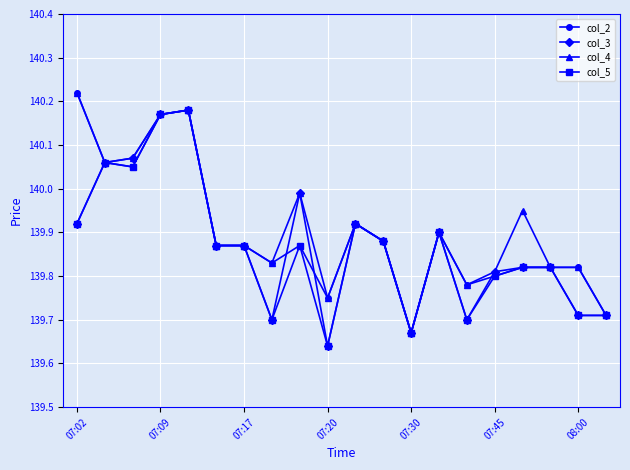

At how many categories does at least one series exceed 139?

20